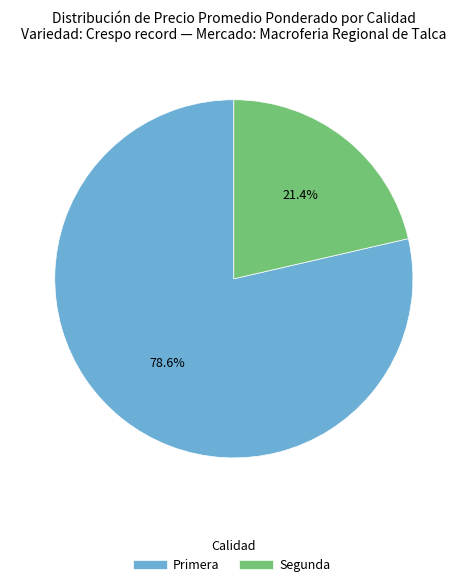

Is there any slice that represents more than half of the pie?

Yes